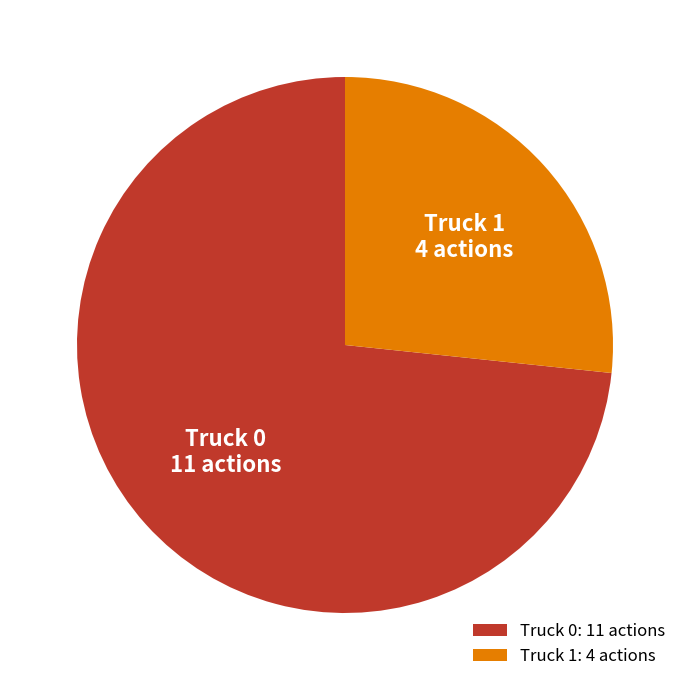

What is the ratio of the value at Truck 1 to the value at Truck 0?

0.4